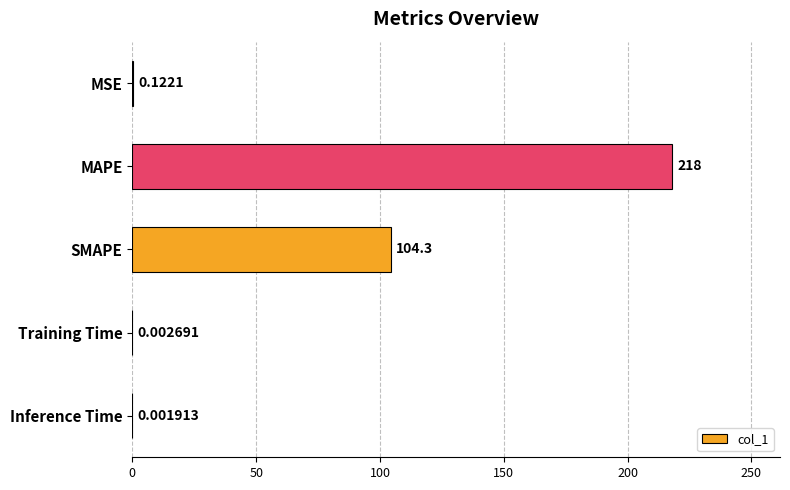

What is the sum of the values at Inference Time and SMAPE?

104.3